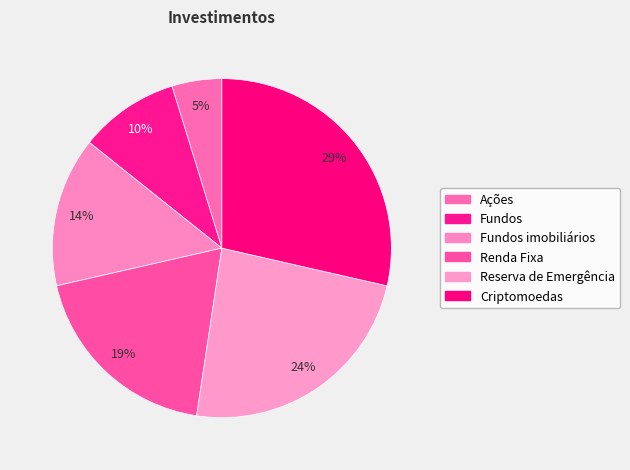

What is the ratio of the value at Criptomoedas to the value at Renda Fixa?

1.5